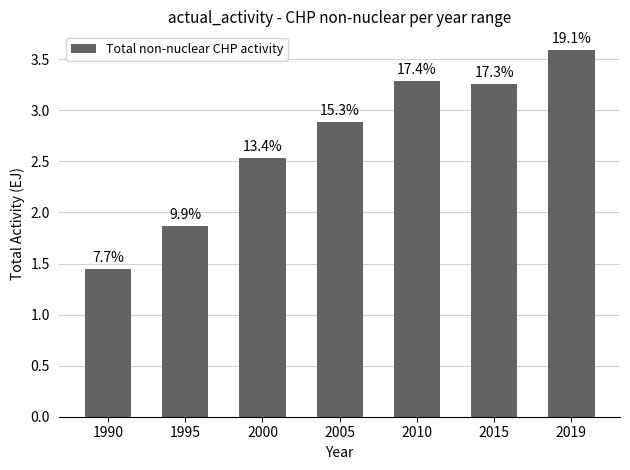

Are the bars grouped side by side (vs. stacked)?

No